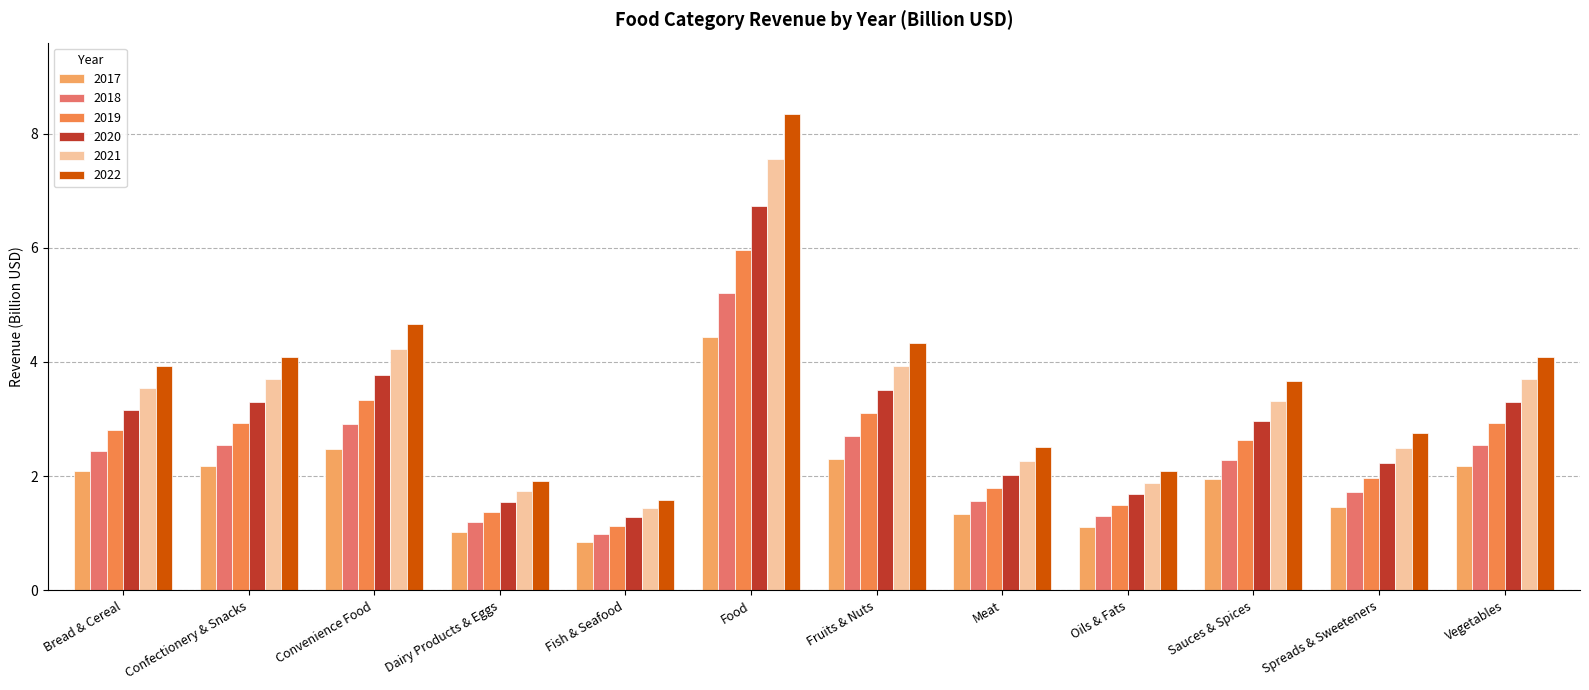

How many series are shown in this chart?

6